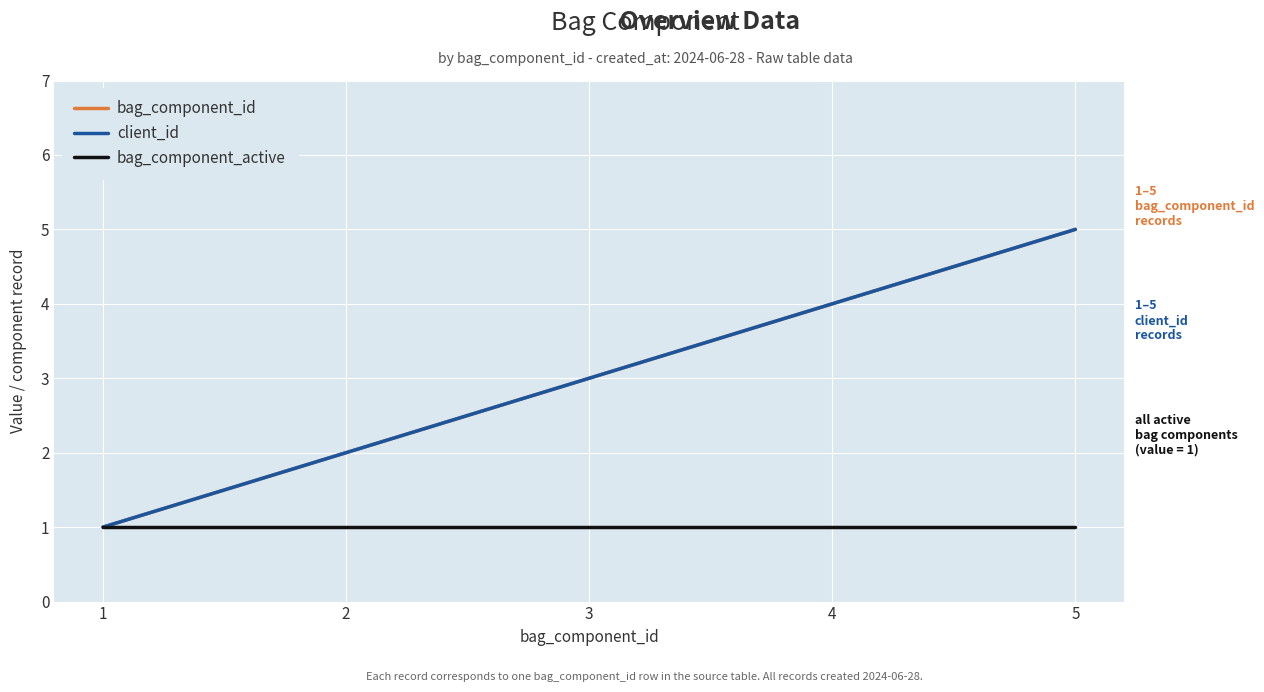

Does the chart have visible grid lines?

Yes